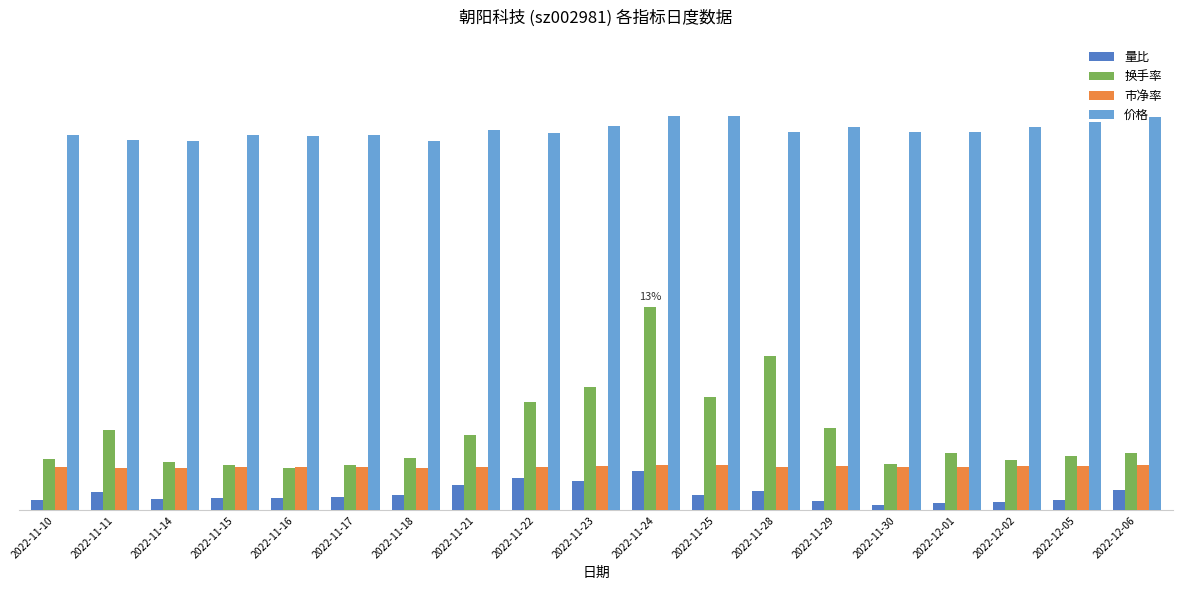

What is the difference between the second highest and second lowest values in the 量比 series?

1.6